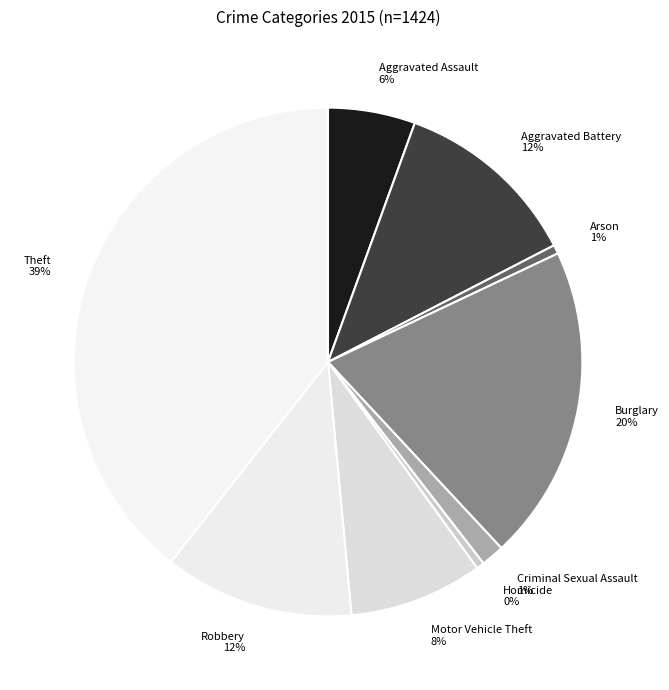

Count the number of slices in the pie.

9